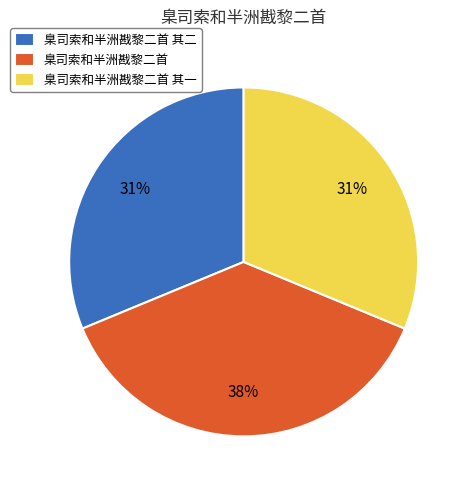

What is the ratio of the value at 臬司索和半洲戡黎二首 to the value at 臬司索和半洲戡黎二首 其二?

1.2